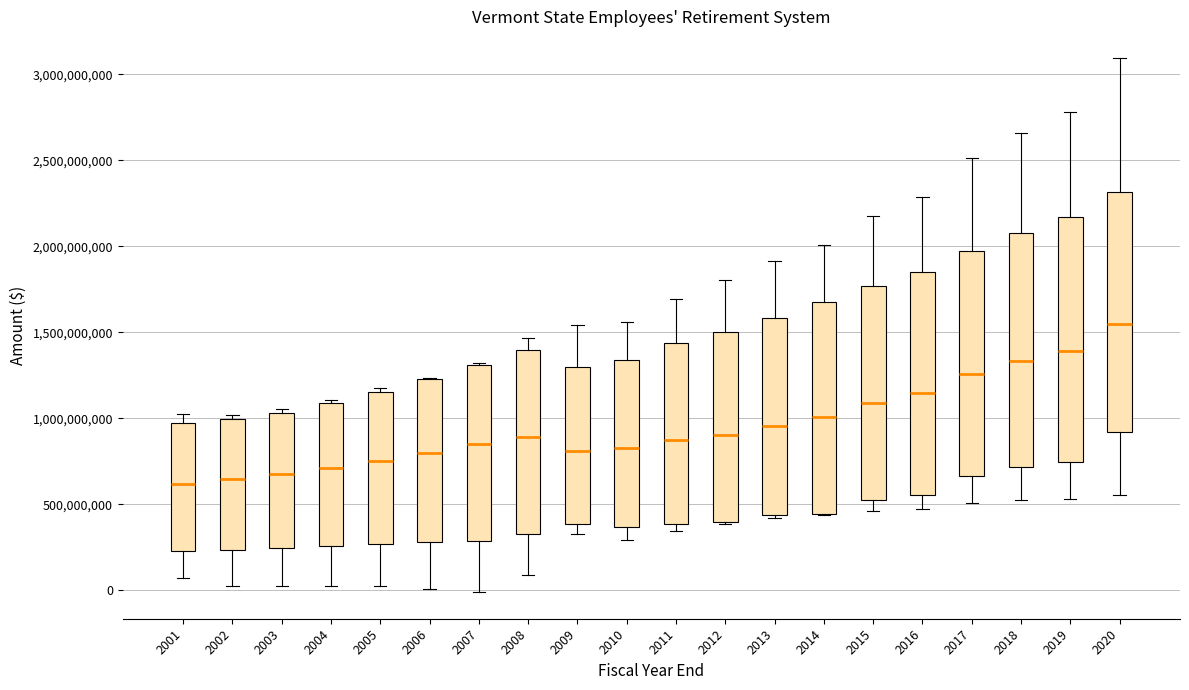

Where does the upper whisker of the box at x = 2014 end on the y-axis? The values are not printed on the chart, so give them approximately, as read against the axis.

2000000000